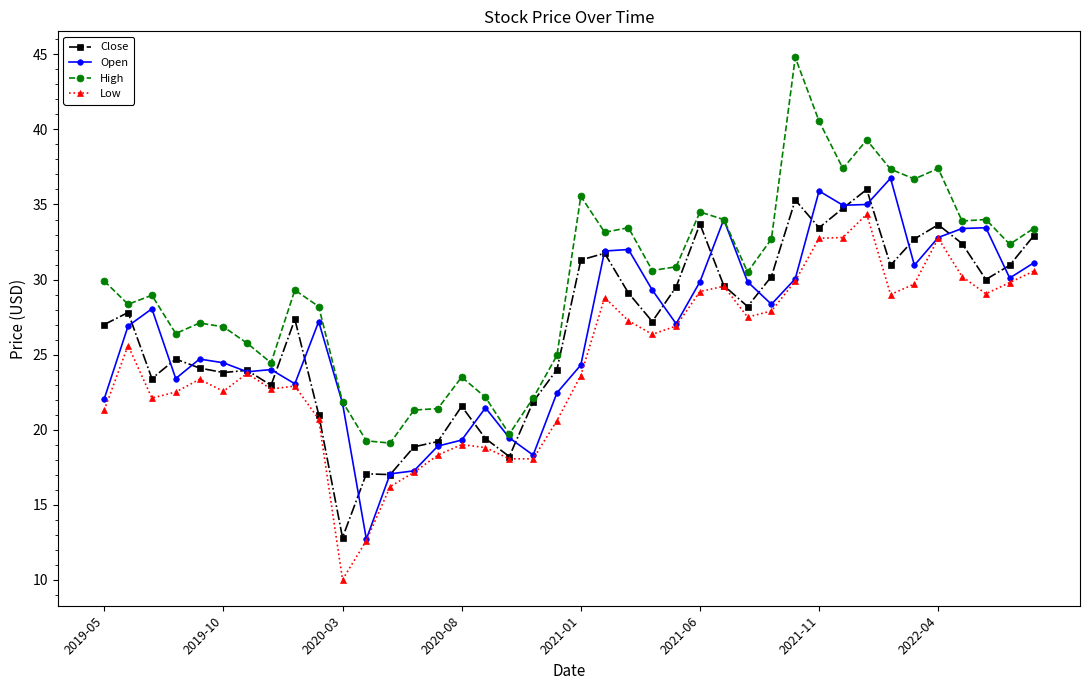

Which series has the largest total across all categories?

High